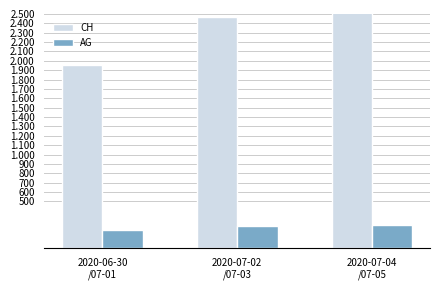

What position from the right is 2020-07-04
/07-05?

1